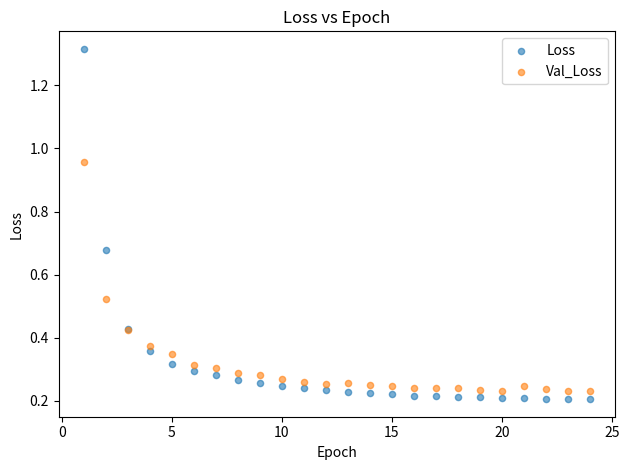

What are all the series names shown in the legend?

Loss, Val_Loss